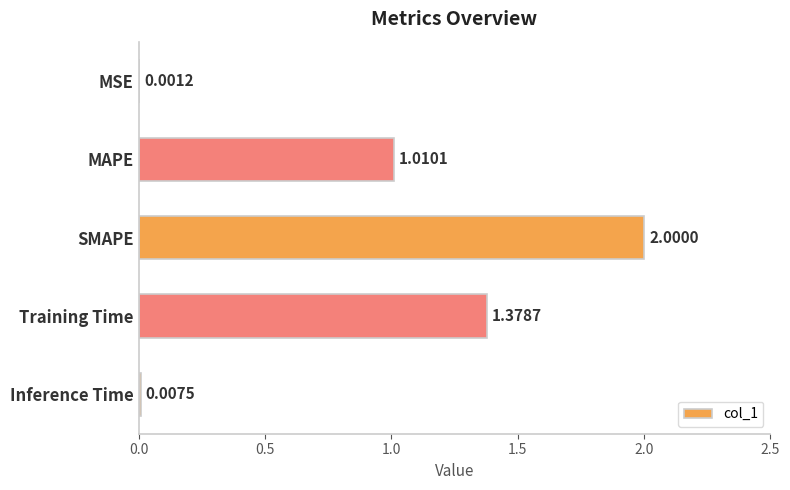

What is the change in value from MAPE to Training Time?

+0.4